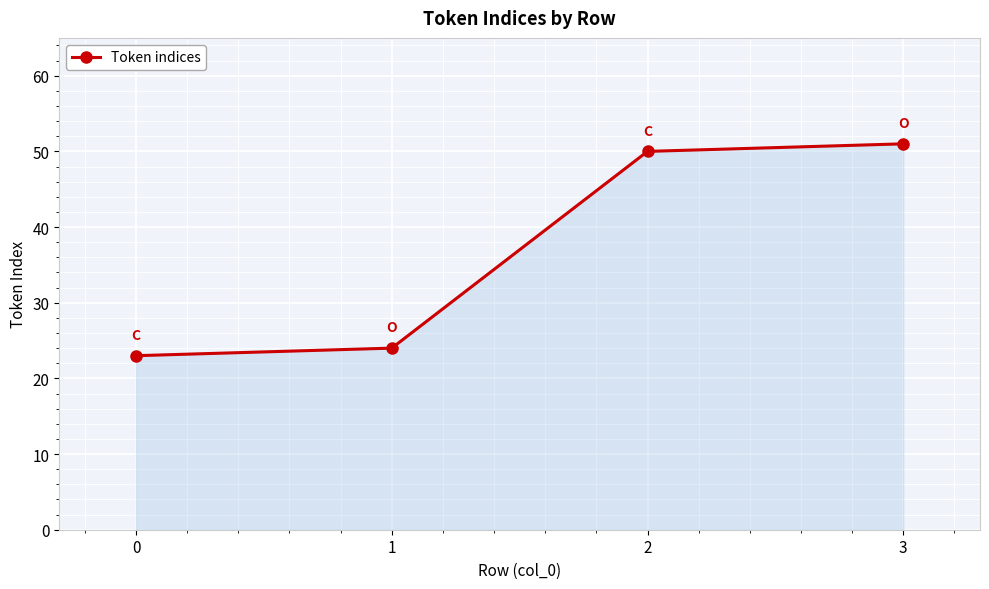

What is the change in value from 1 to 2?

+26